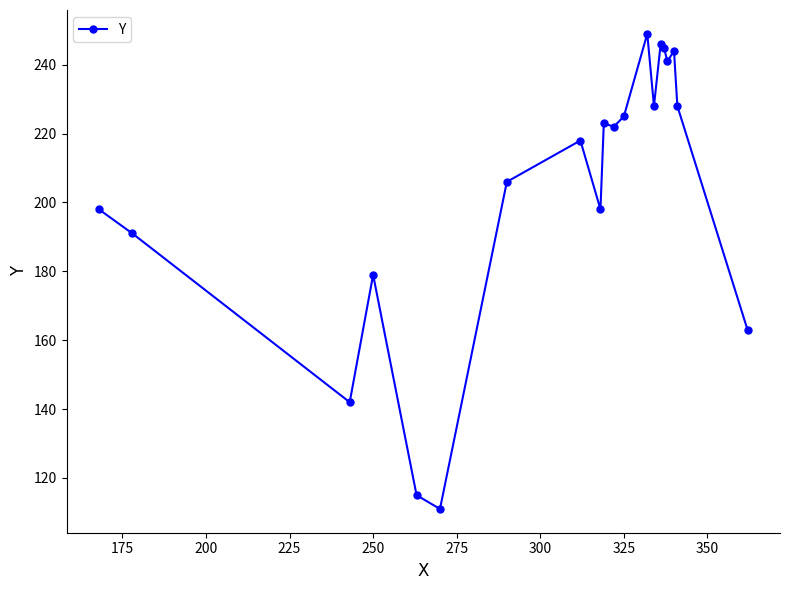

What is the smallest value displayed?

111